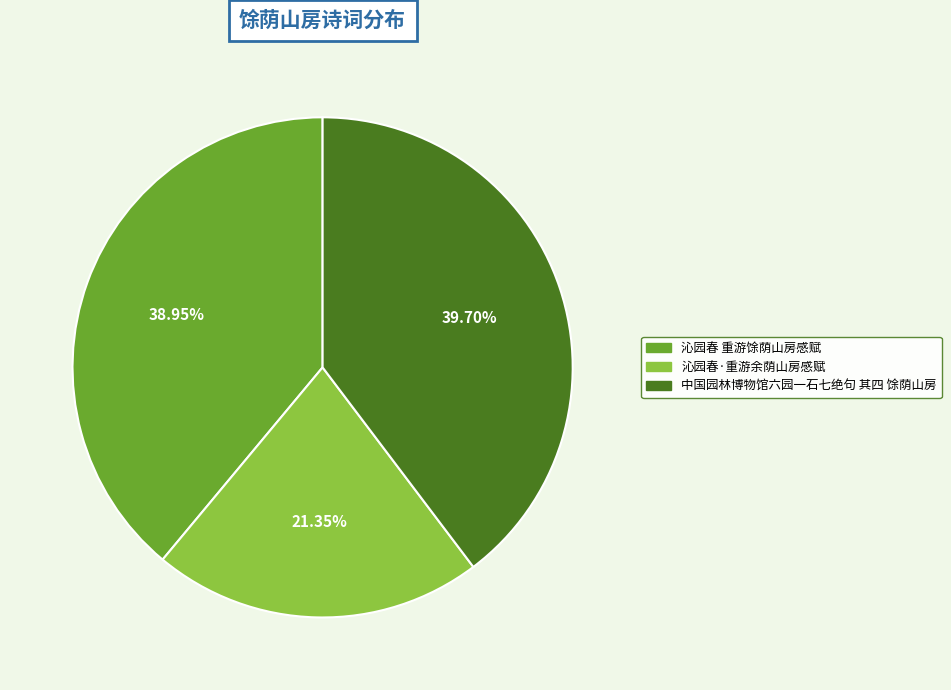

Does any single category account for the majority?

No